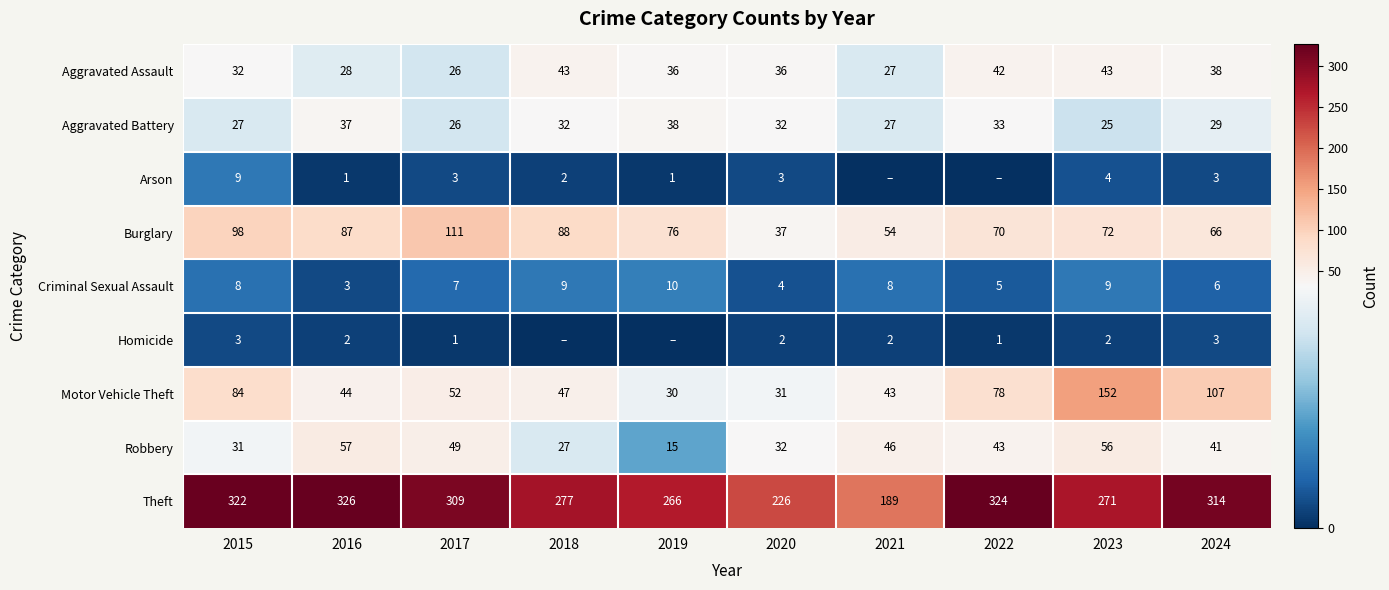

Where is Aggravated Assault nearest to the value 34?

2015